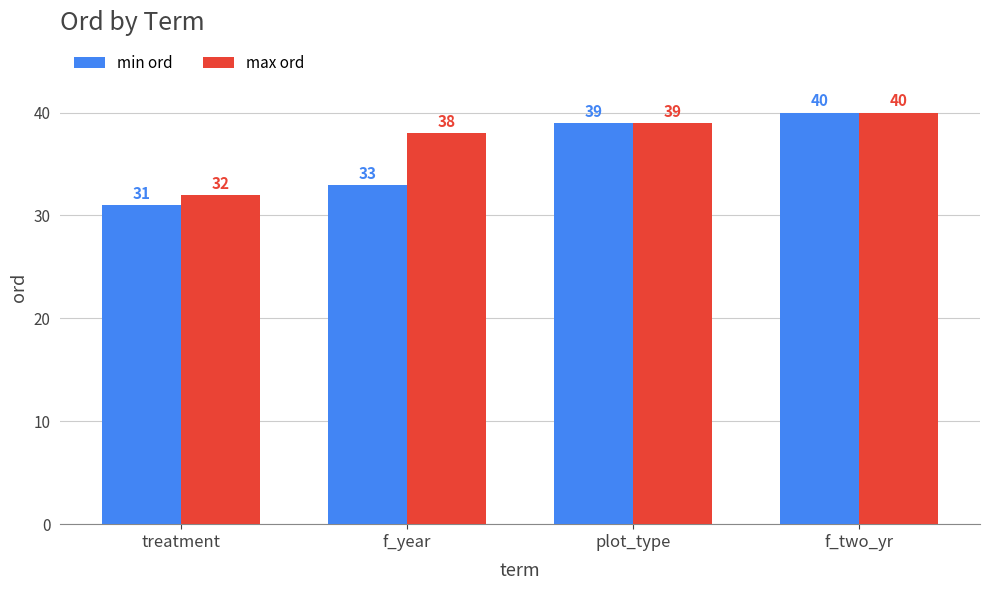

What is the label of the 3rd bar from the left?

plot_type